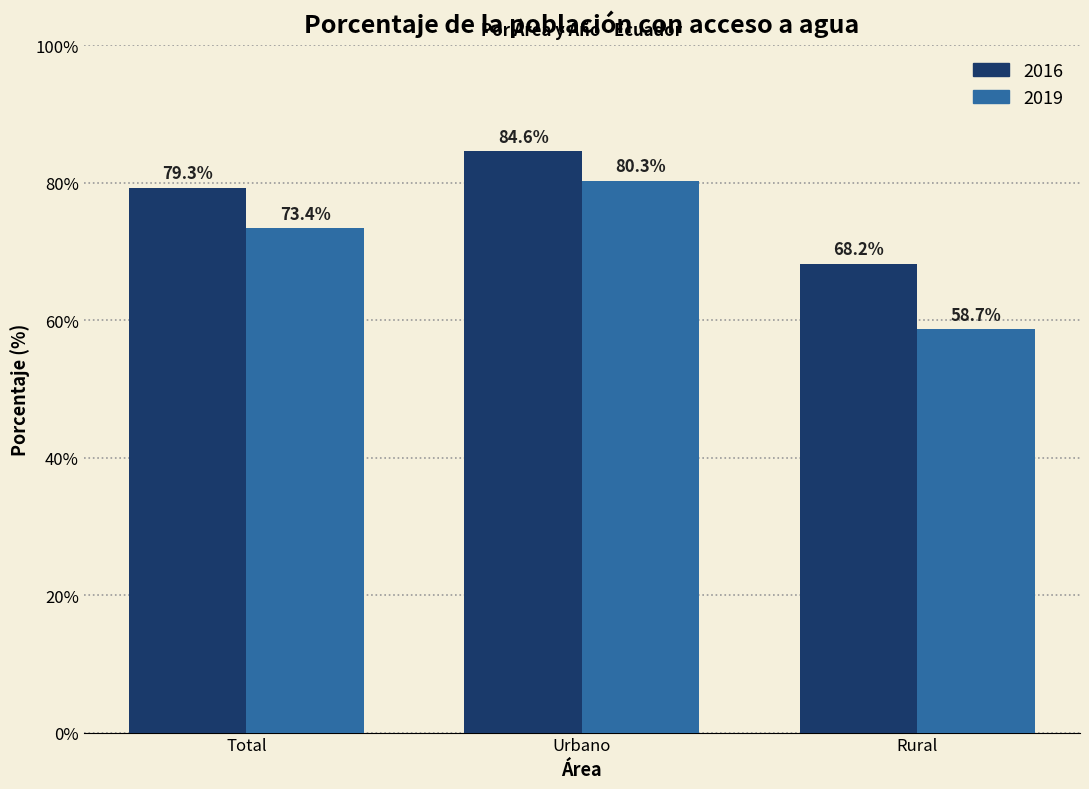

What is the sum of the 2016 values at Urbano and Rural?

152.8